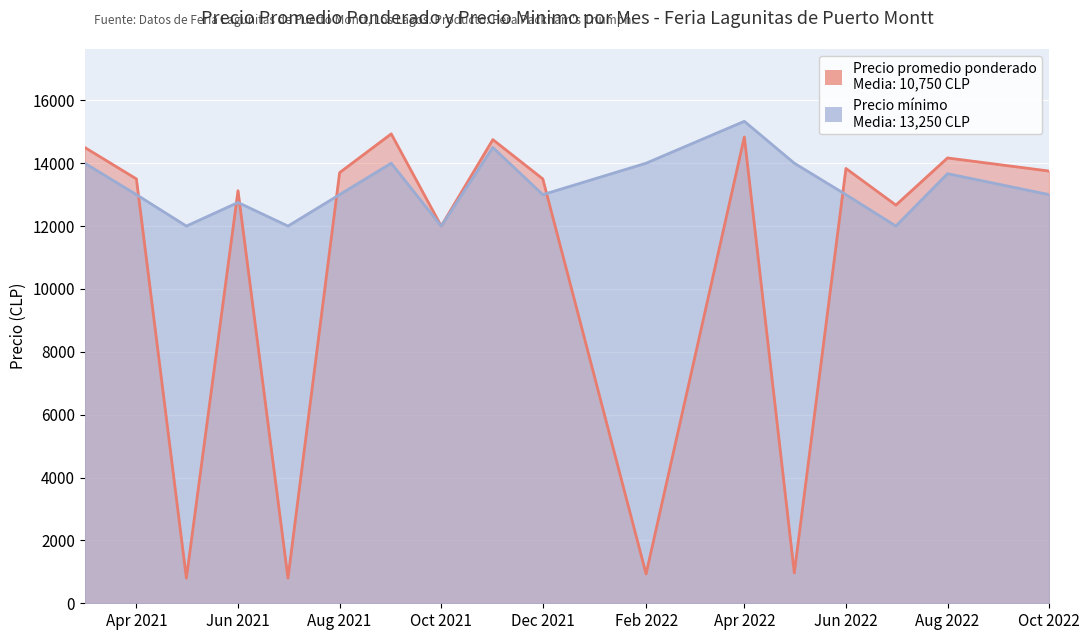

How many values in the Precio minimo series exceed 13000?

7